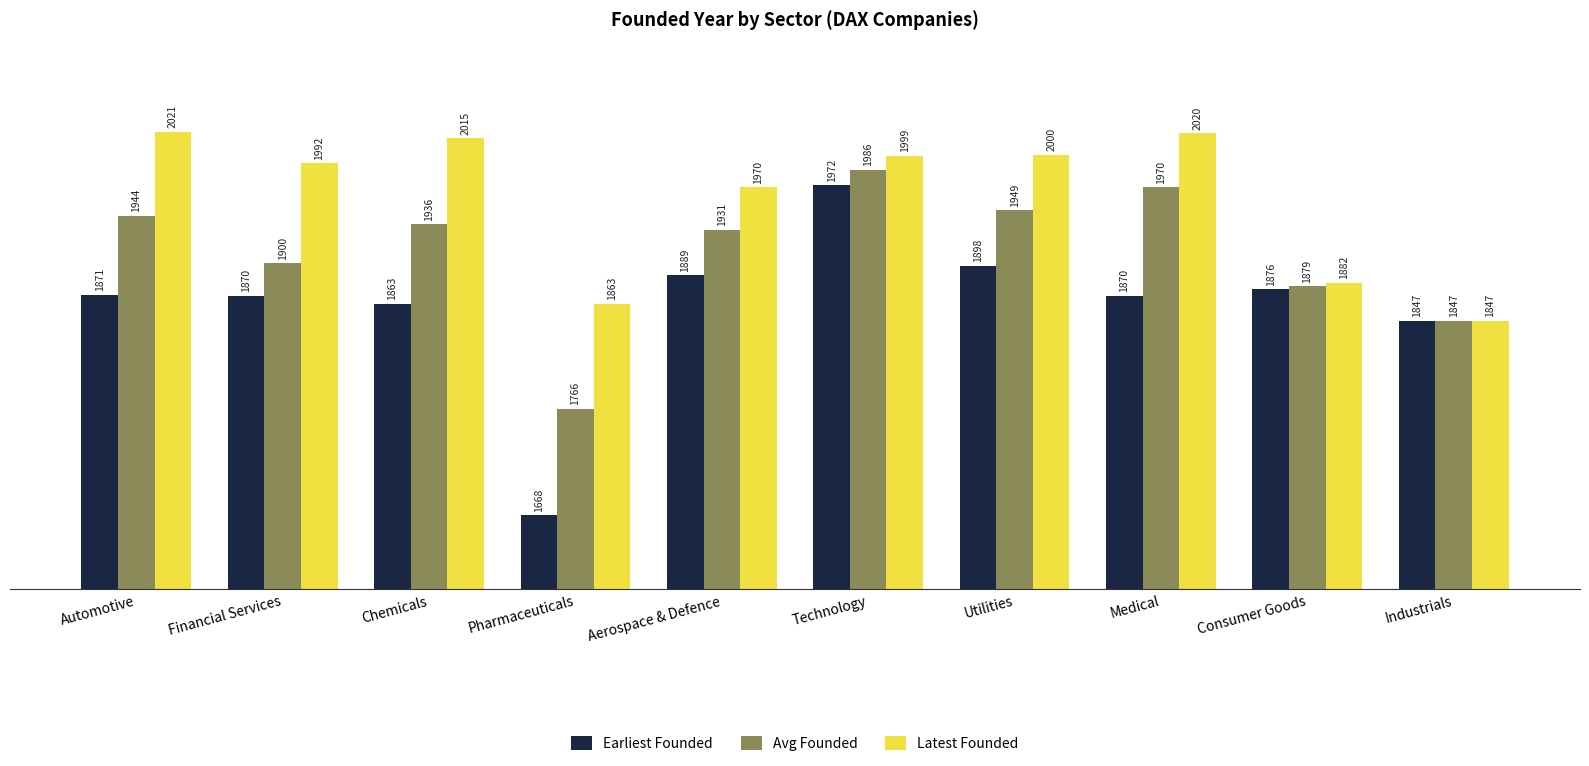

How many groups of bars are there?

10